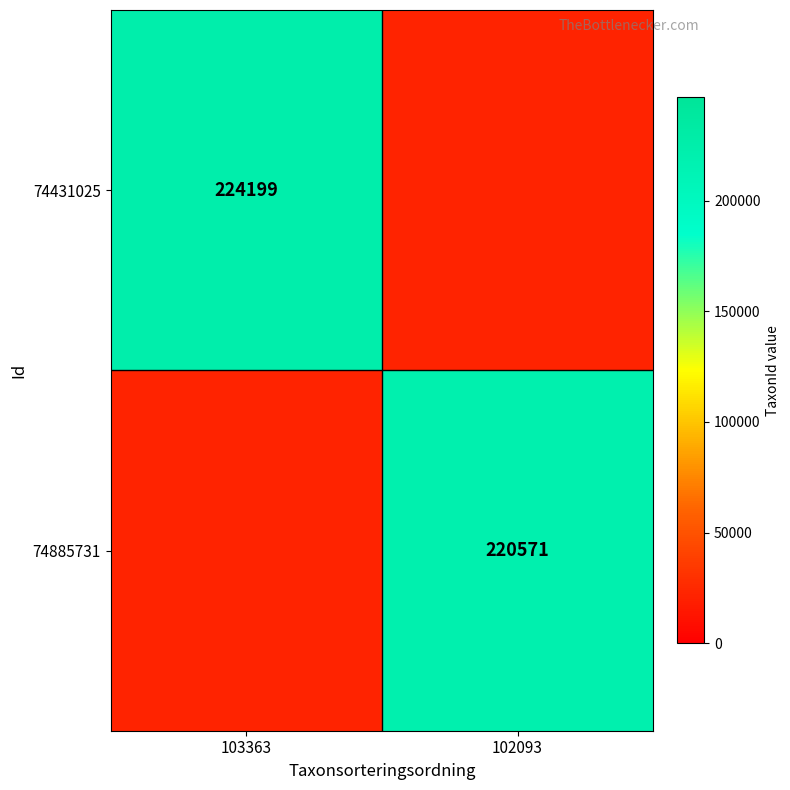

The 74885731 series shows 360053.1 at 102093. True or false?

False